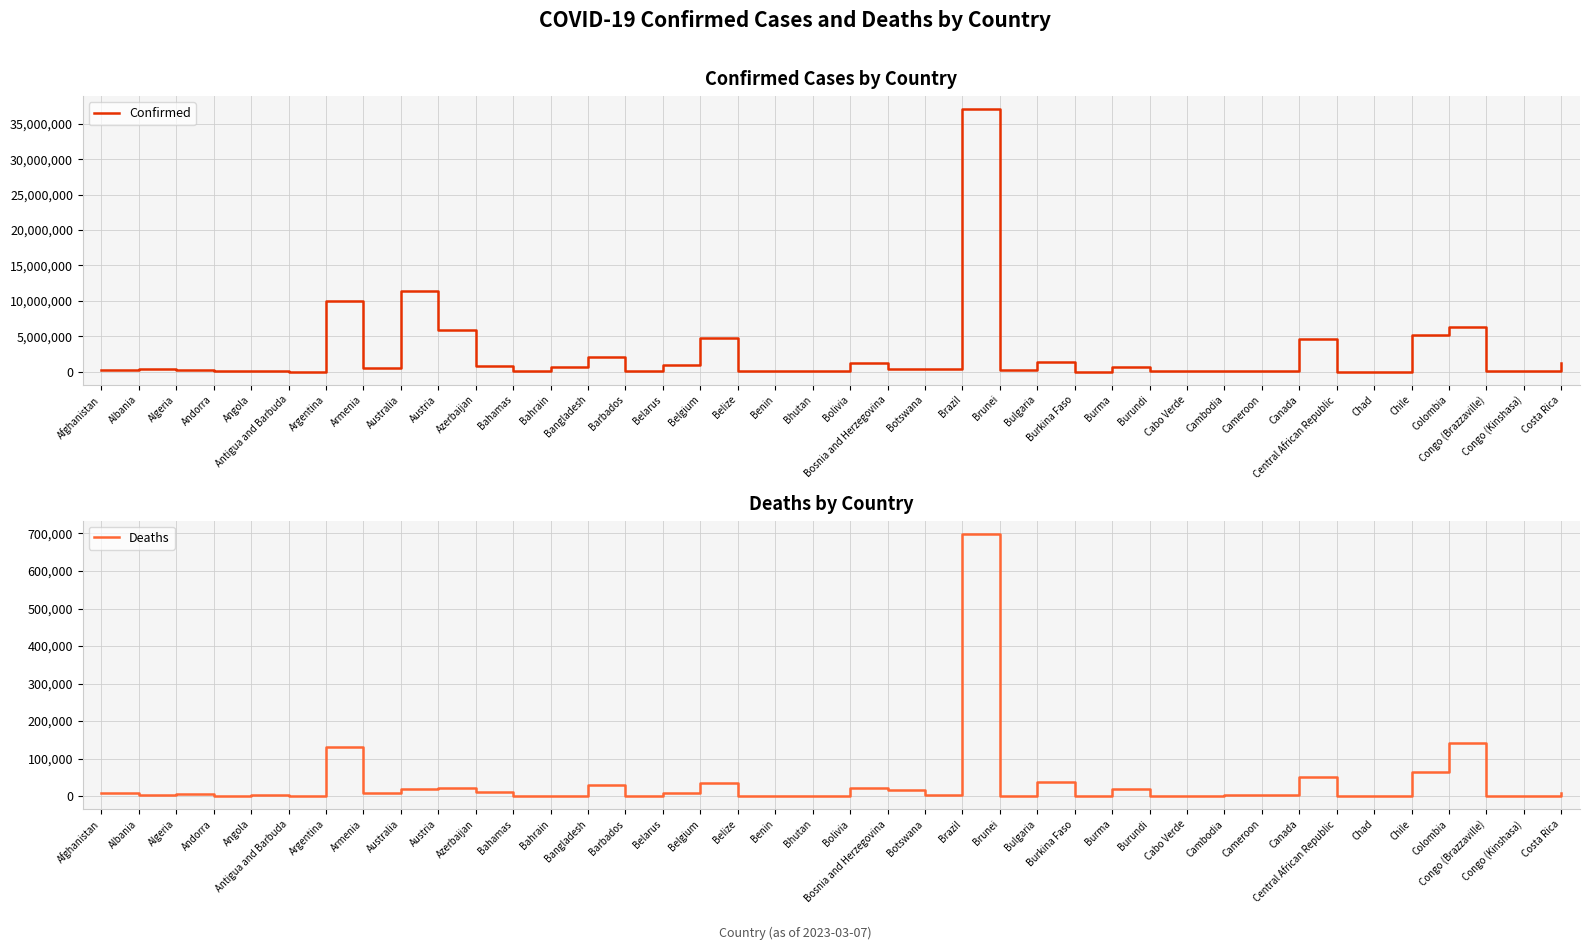

Which series has the widest spread of values?

Confirmed